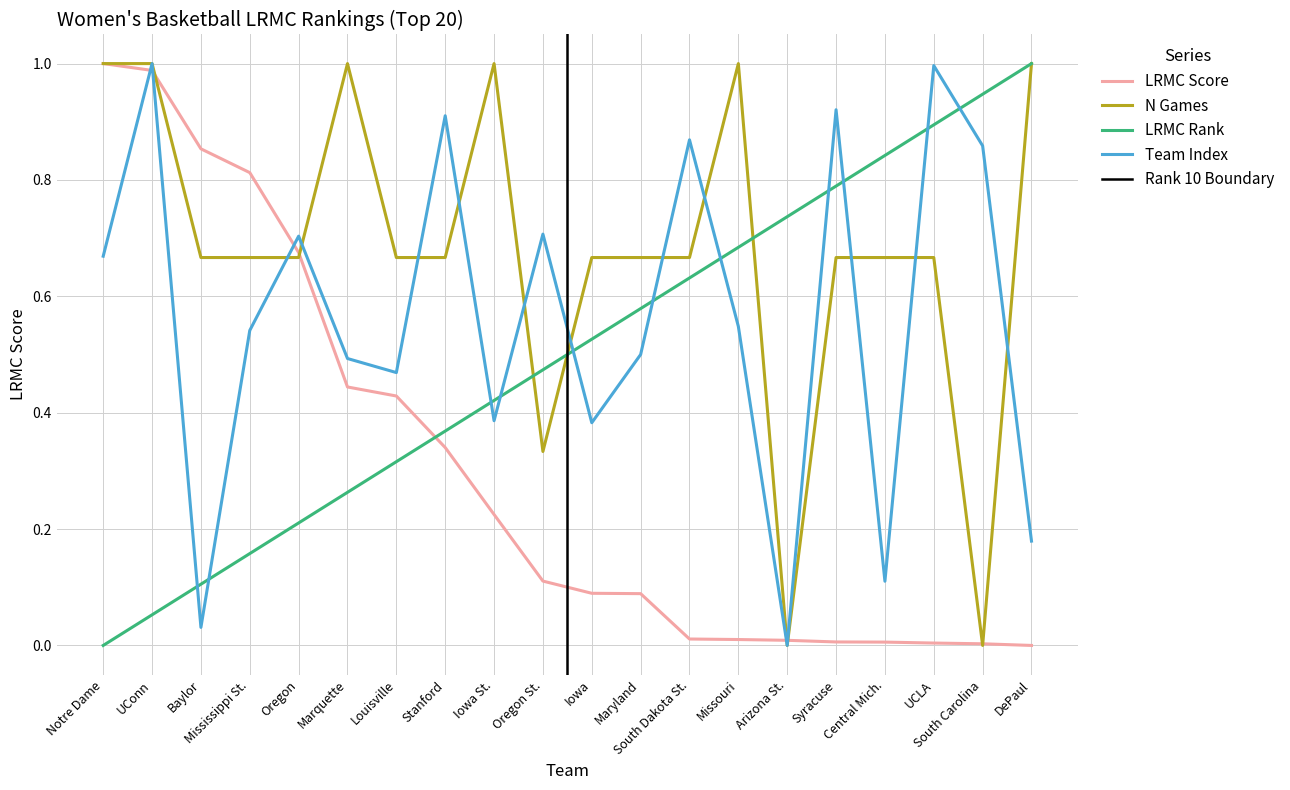

What is the label of the 5th point from the right?

Syracuse